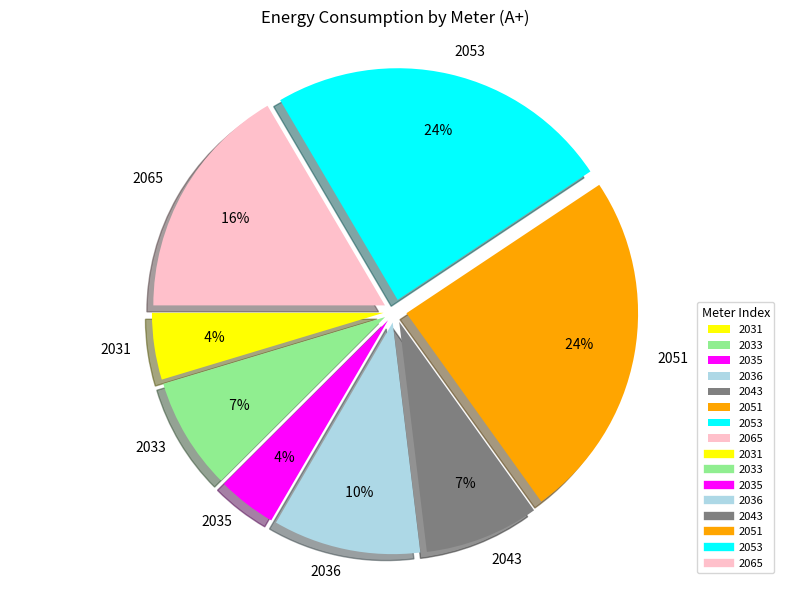

Count the number of slices in the pie.

8